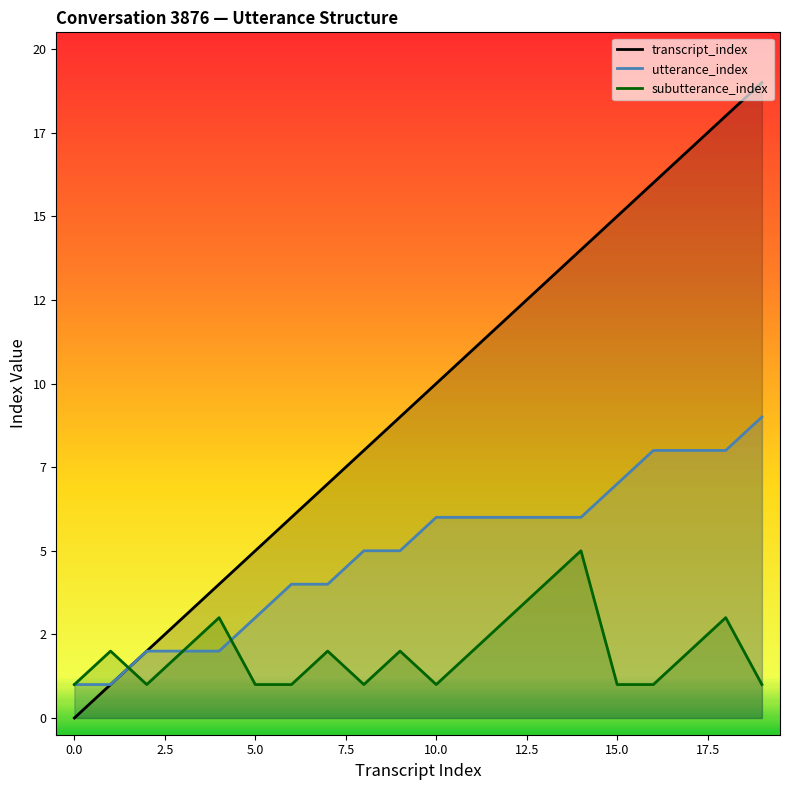

True or false: subutterance_index and utterance_index cross at least once.

True